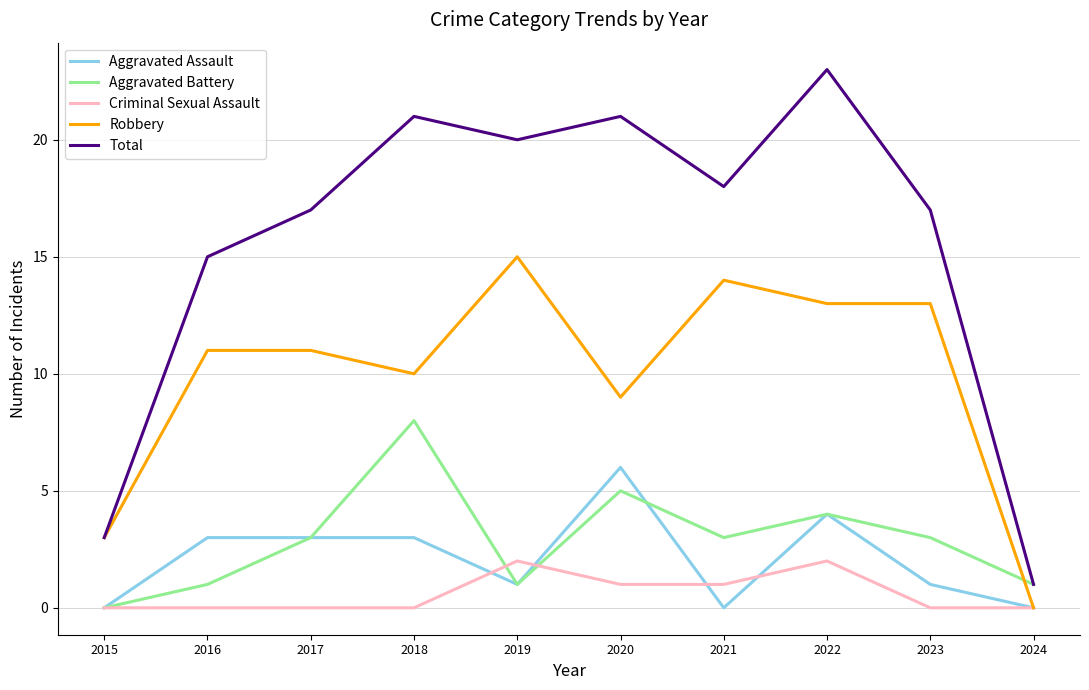

What is the difference between the highest and lowest values at 2022?

21